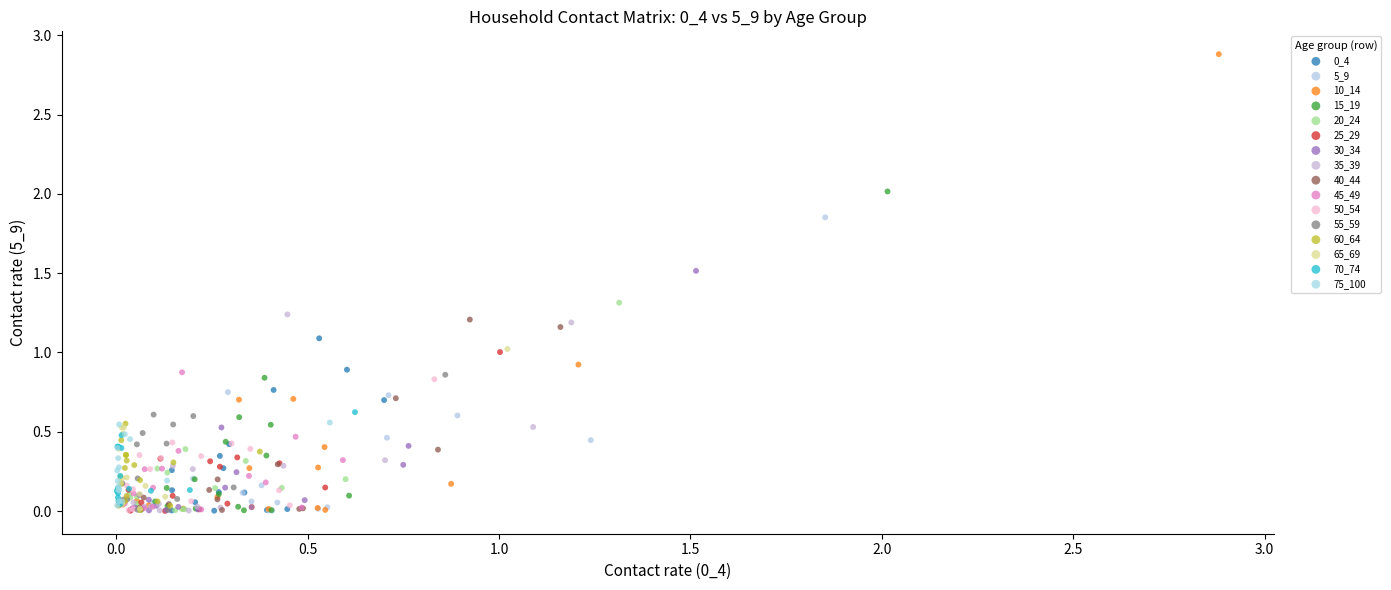

Which series has the largest Y range (max minus min)?

10_14